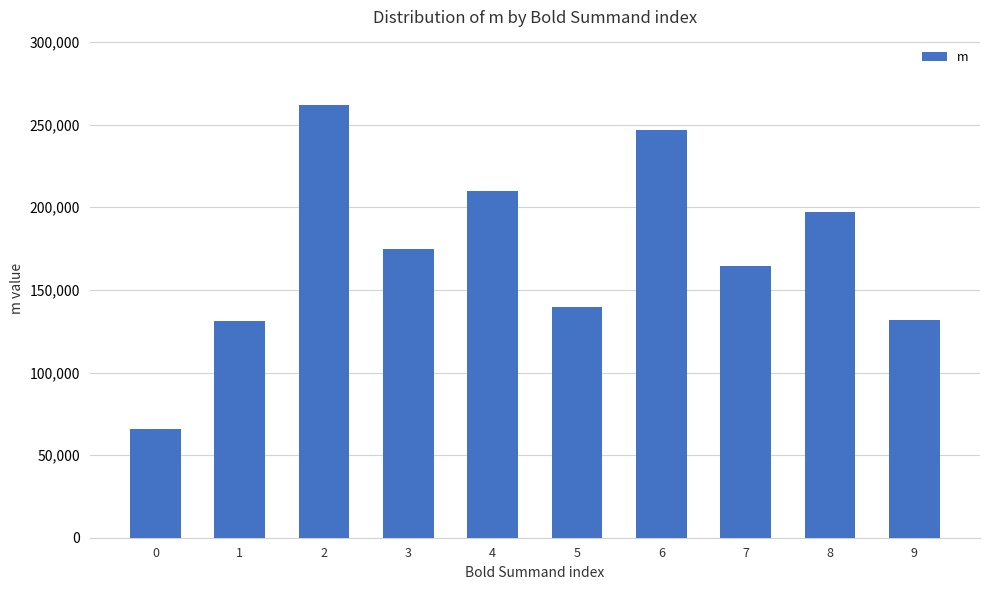

What is the ratio of the value at 8 to the value at 2?

0.8